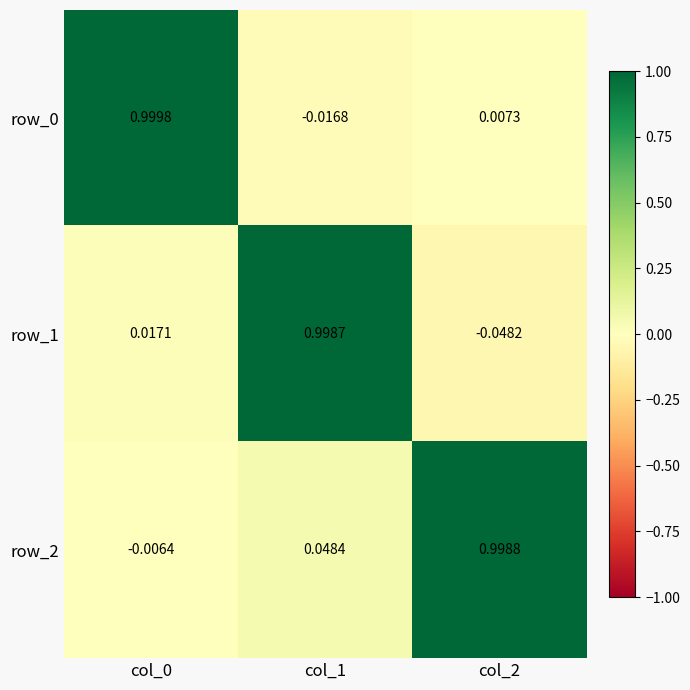

Is the value of row_1 at col_2 greater than the value of row_2 at col_1?

No